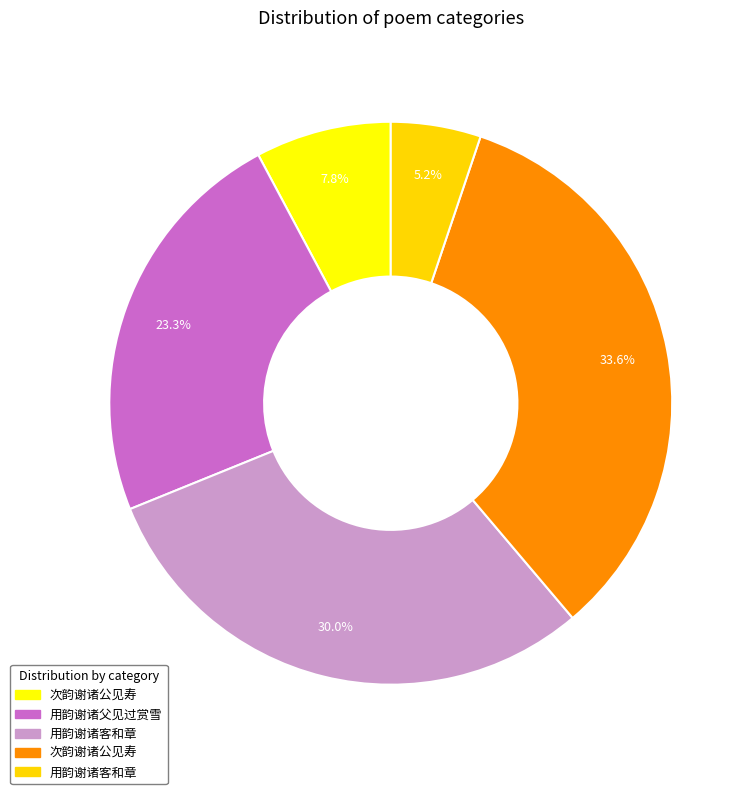

How many slices are in this pie chart?

5